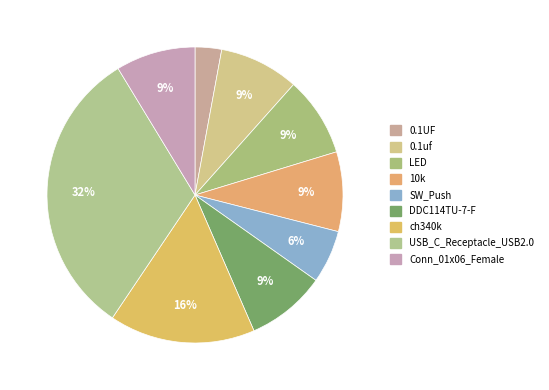

What percentage is the 10k slice, to the nearest percent?

9%